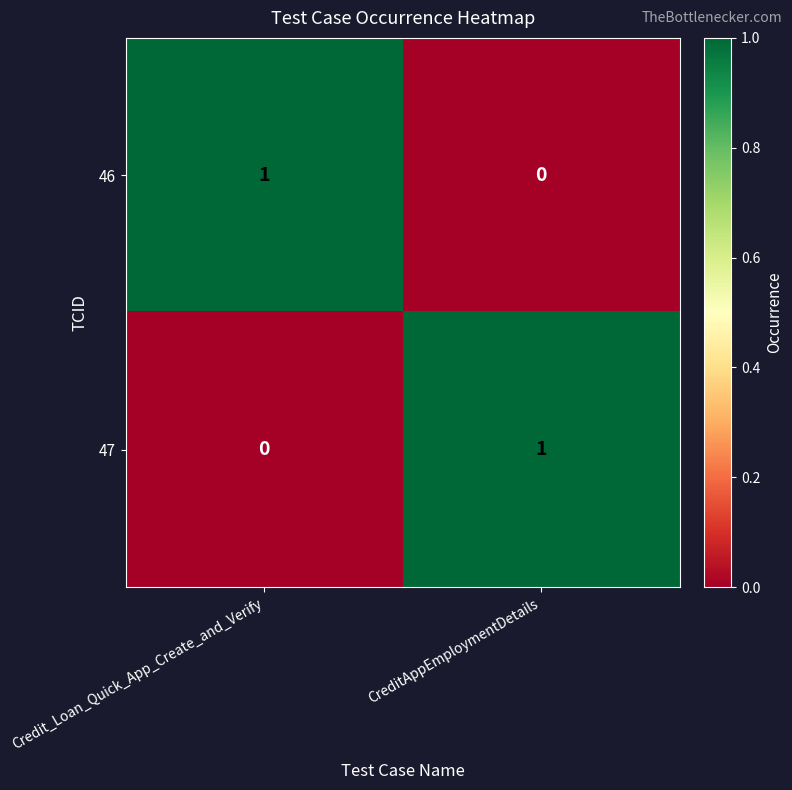

Rank the series at Credit_Loan_Quick_App_Create_and_Verify from highest to lowest value.

46, 47